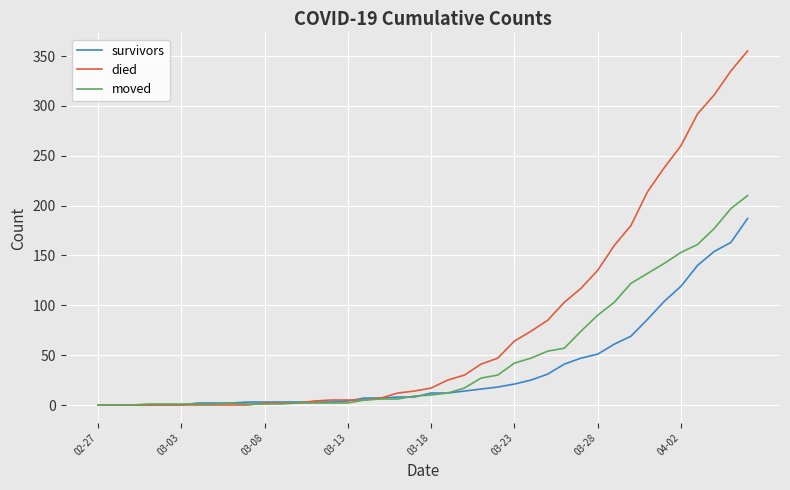

How many lines are shown in the chart?

3